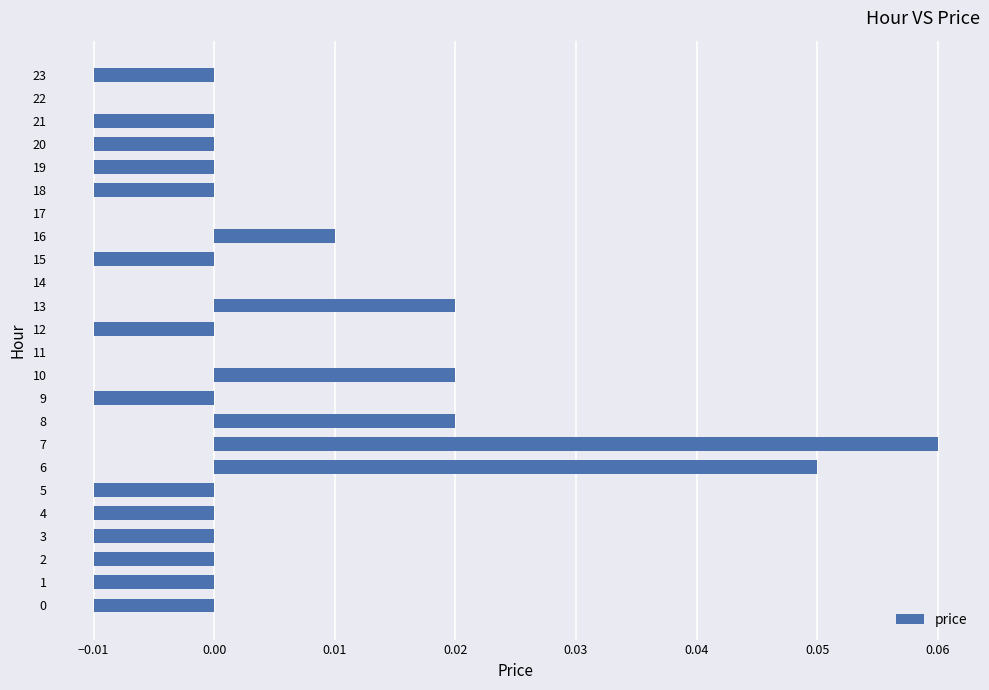

Is it true that the value at 18 is -0.0?

True